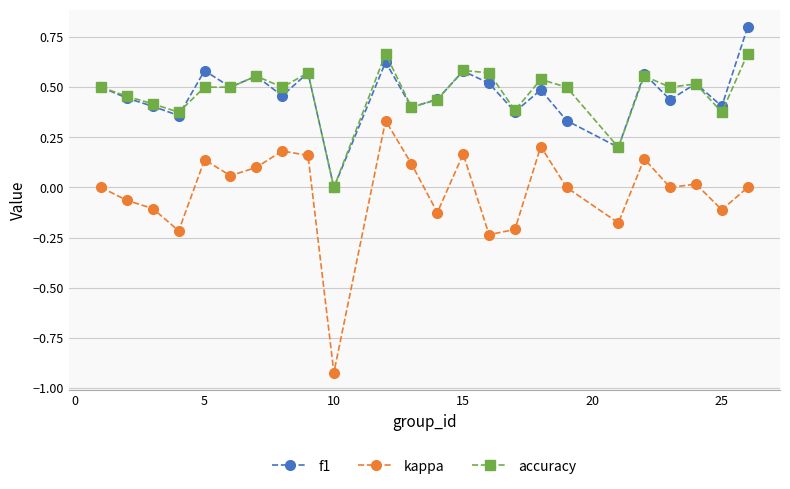

Which series has the widest spread of values?

kappa